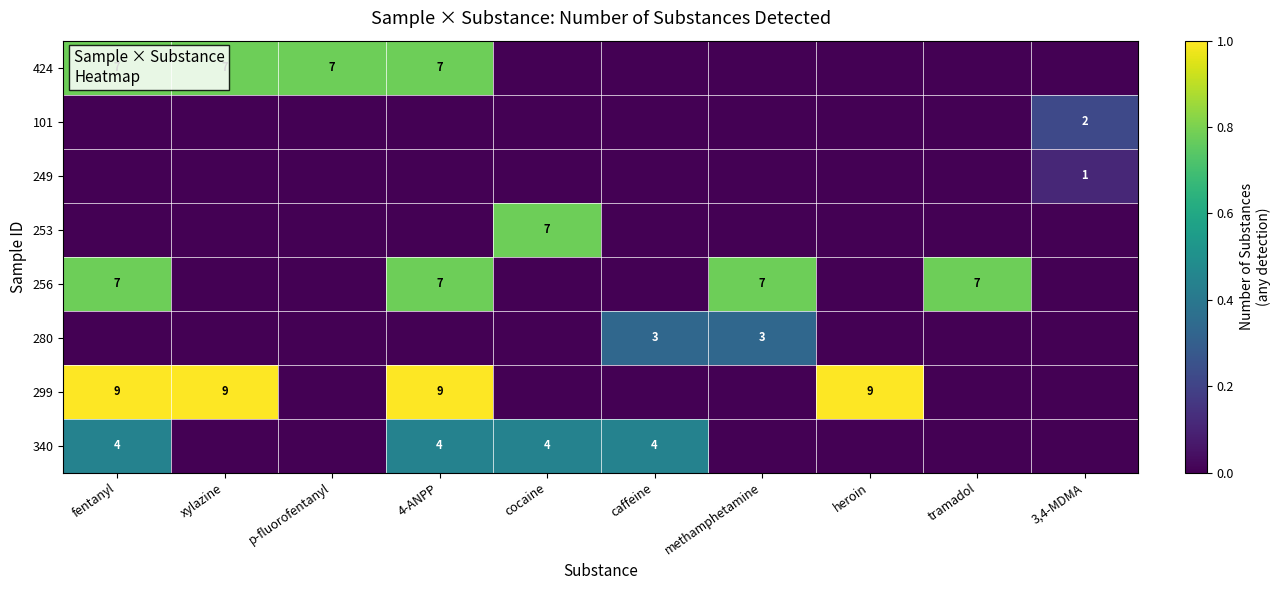

At which category is the sum across all series the highest?

fentanyl